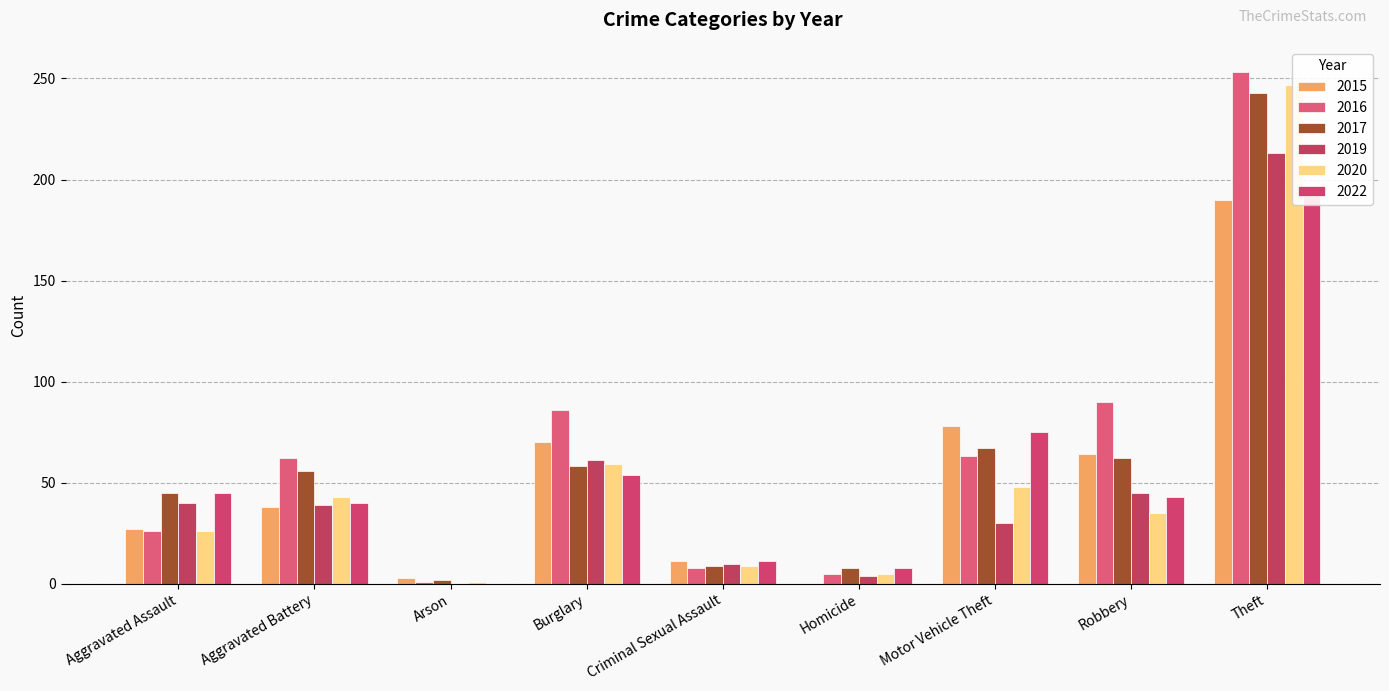

How many bars are there in total?

54